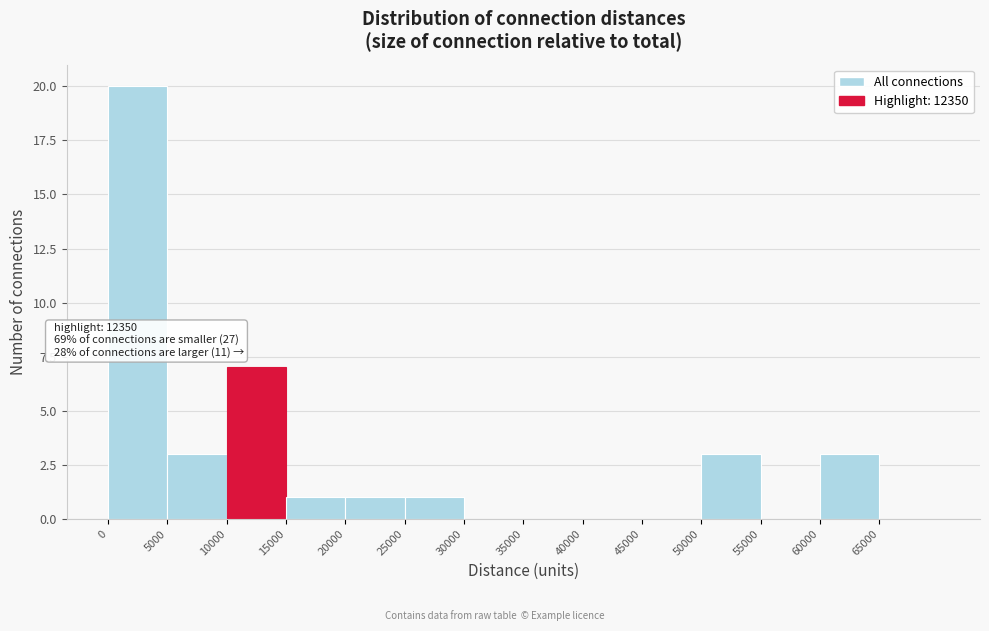

Which range on the x-axis has the tallest bar?

0 to 5000